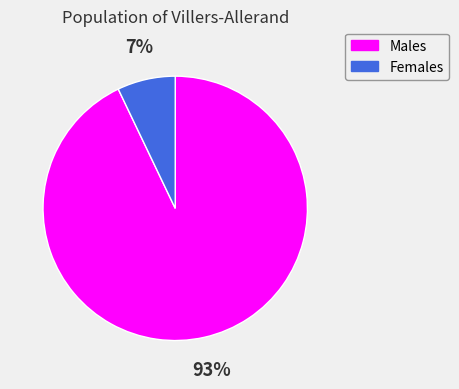

Which has a higher value, Females or Males?

Males